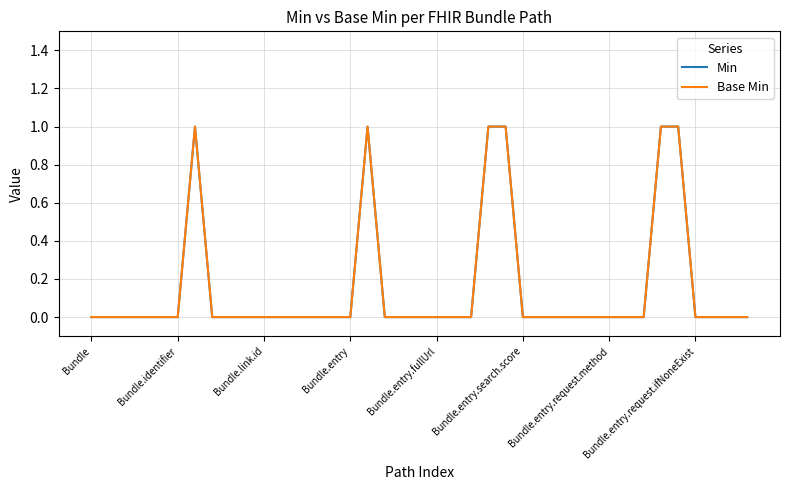

Is this an area chart (filled region under the line)?

No